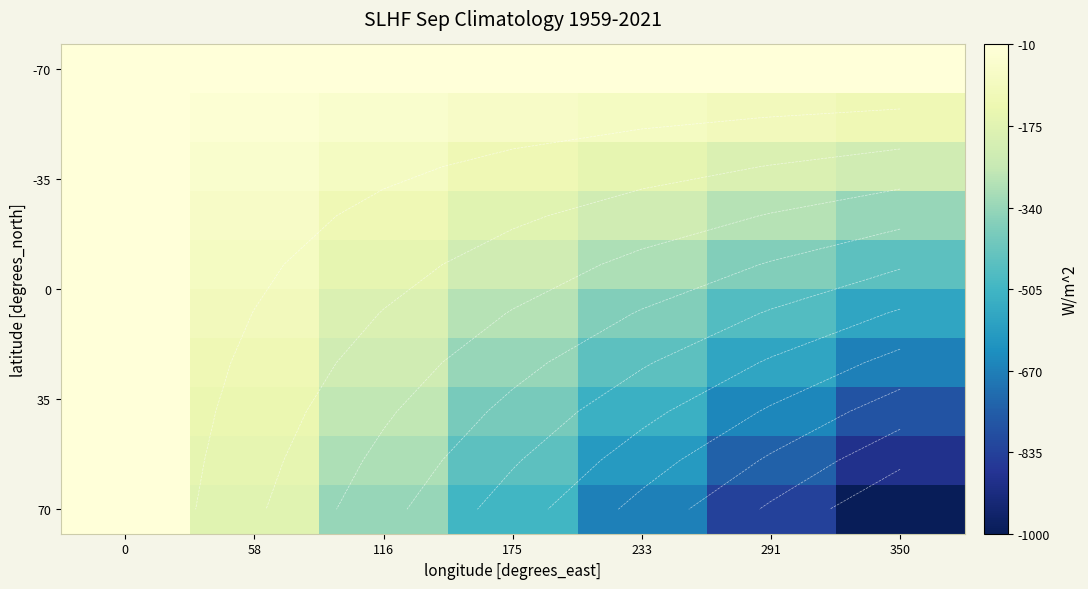

Which has a higher value, 58 or 291?

58